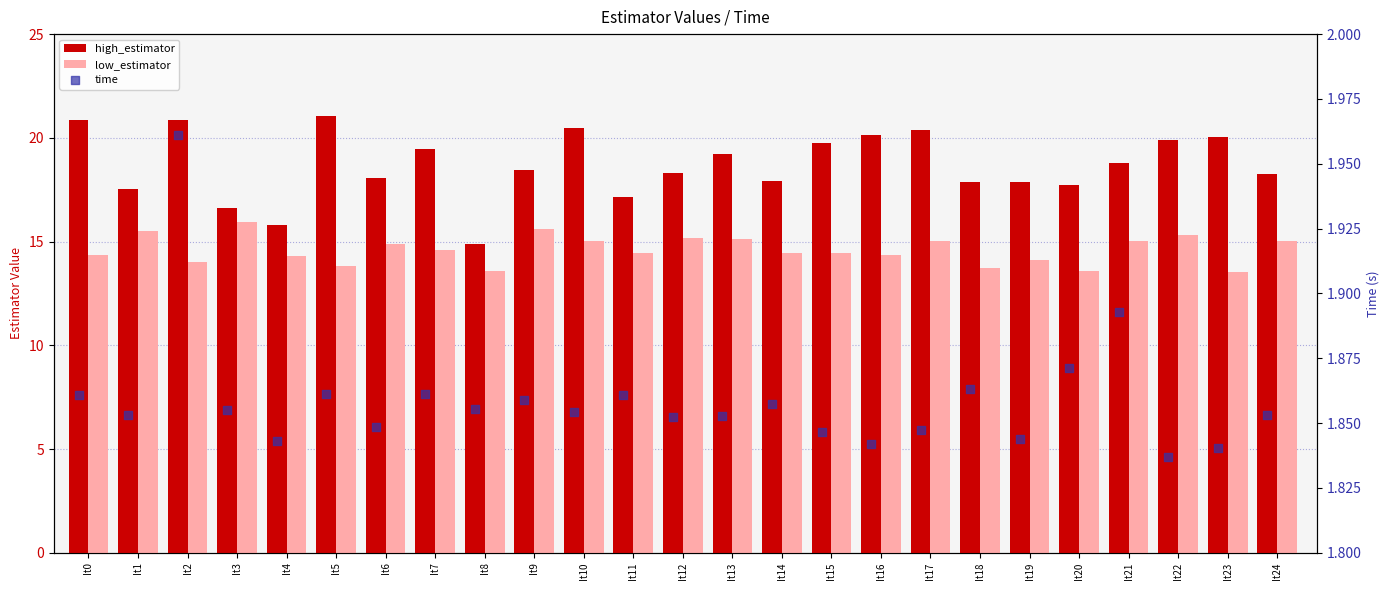

What is the total value across all series at It7?

35.9